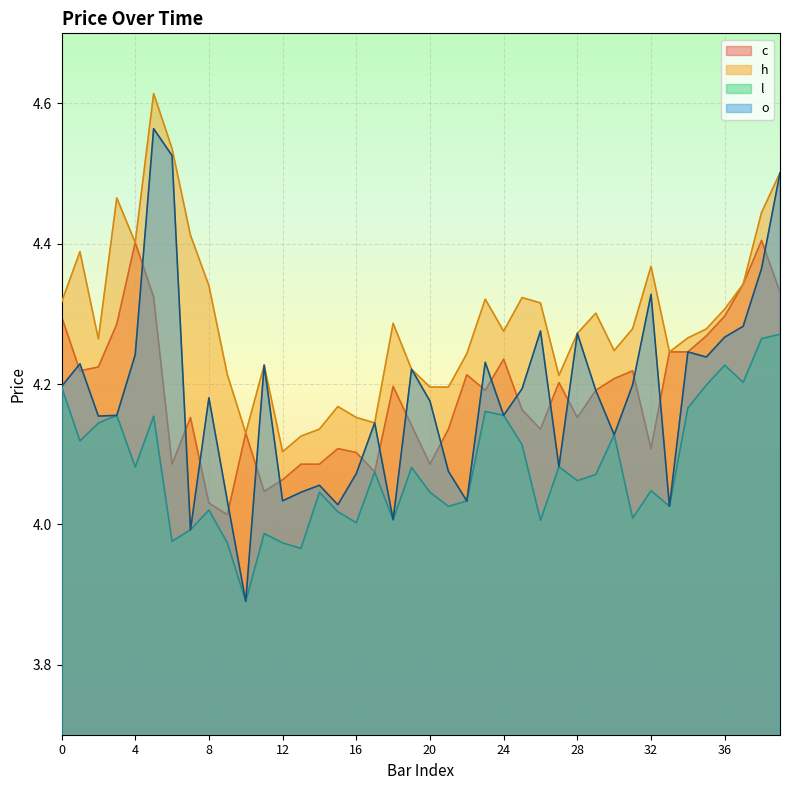

What is the sum of the l values at 14 and 7?

8.0